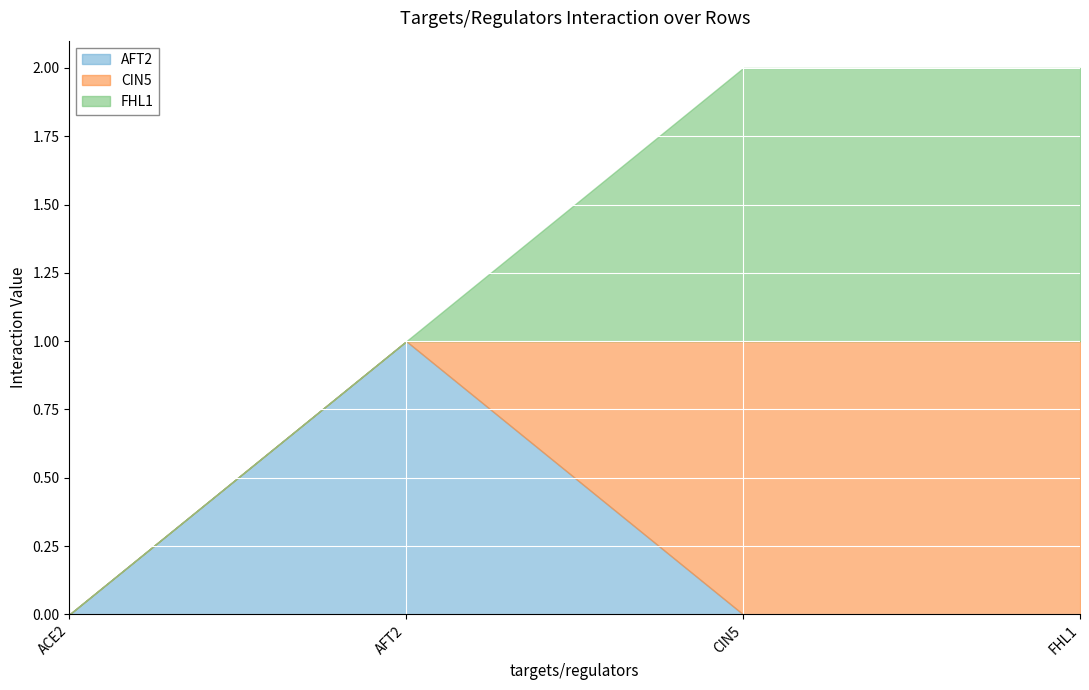

Is the value of CIN5 at ACE2 greater than the value of FHL1 at FHL1?

No